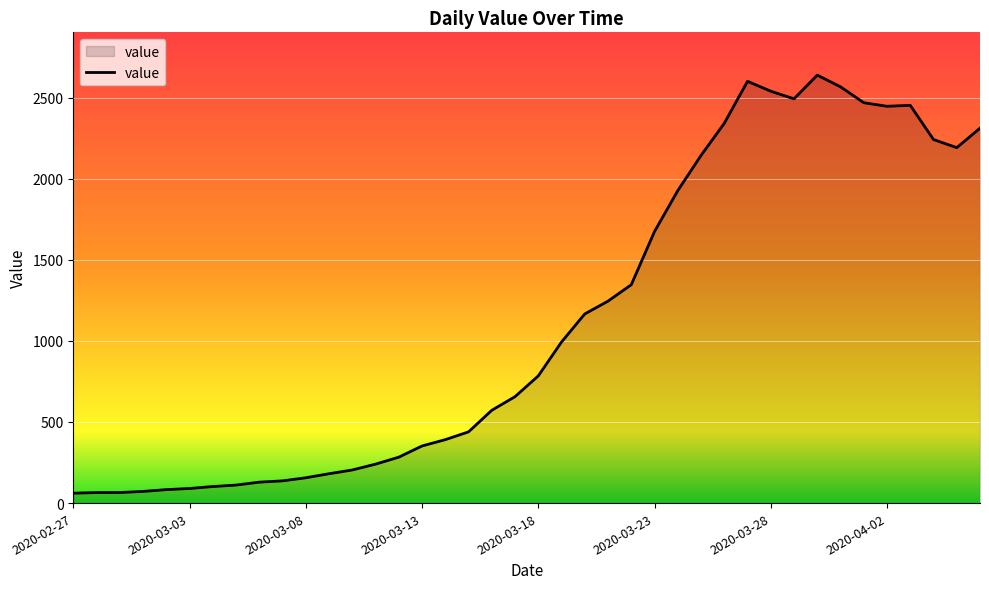

What is the difference between the maximum and minimum values?

2577